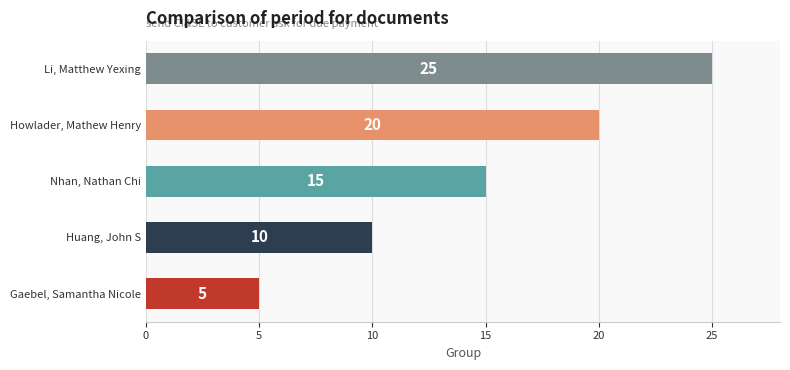

What is the difference between the maximum and minimum values?

20